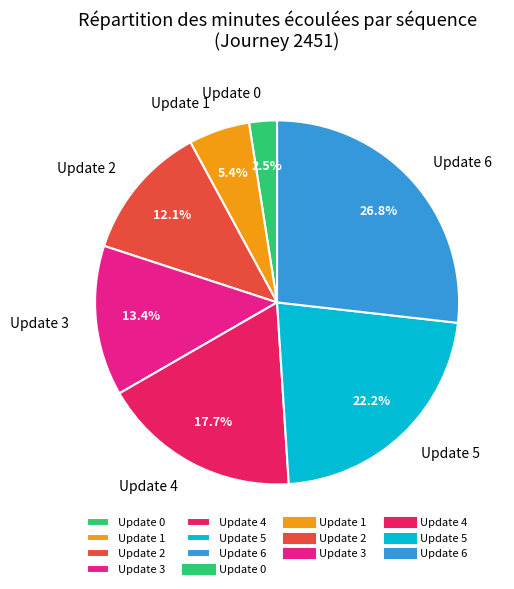

To the nearest percent, what is the difference between the largest and smallest slice percentages?

24%